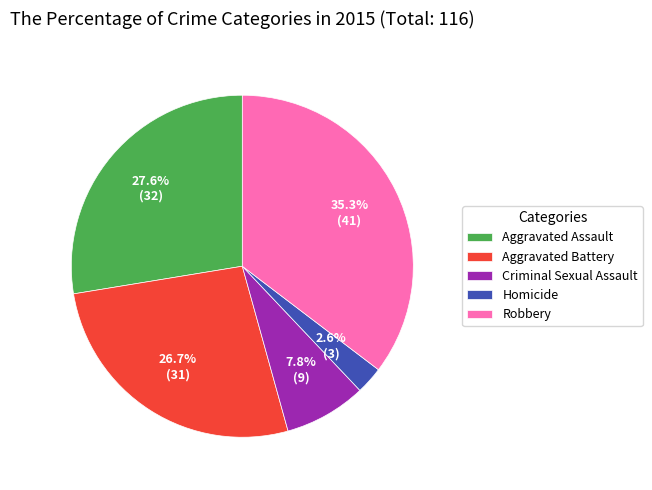

Rank the categories by value from lowest to highest.

Homicide, Criminal Sexual Assault, Aggravated Battery, Aggravated Assault, Robbery